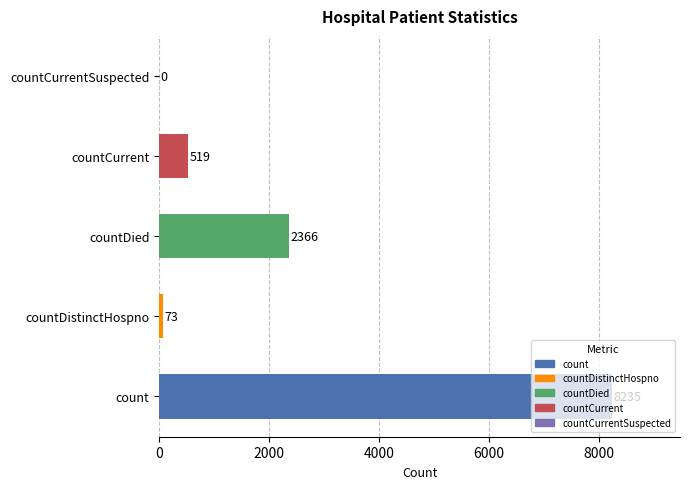

What is the change in value from count to countCurrentSuspected?

-8235